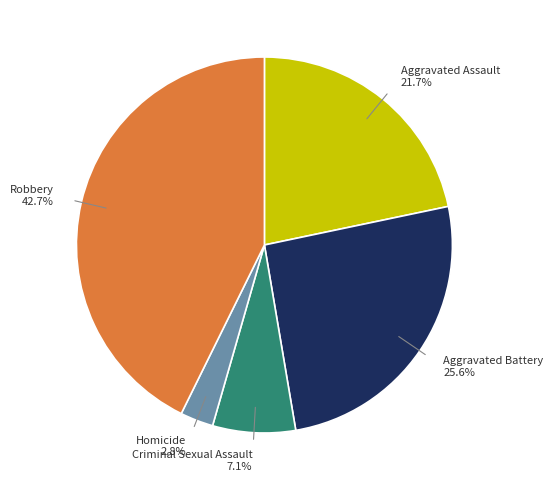

To the nearest percent, what is the average slice percentage?

20%